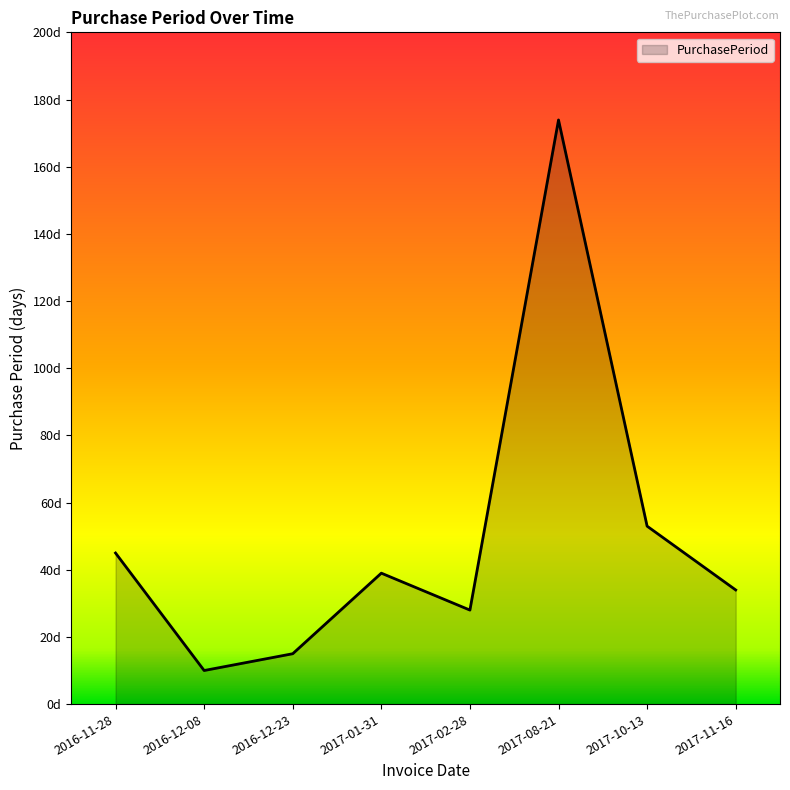

What is the average value?

50